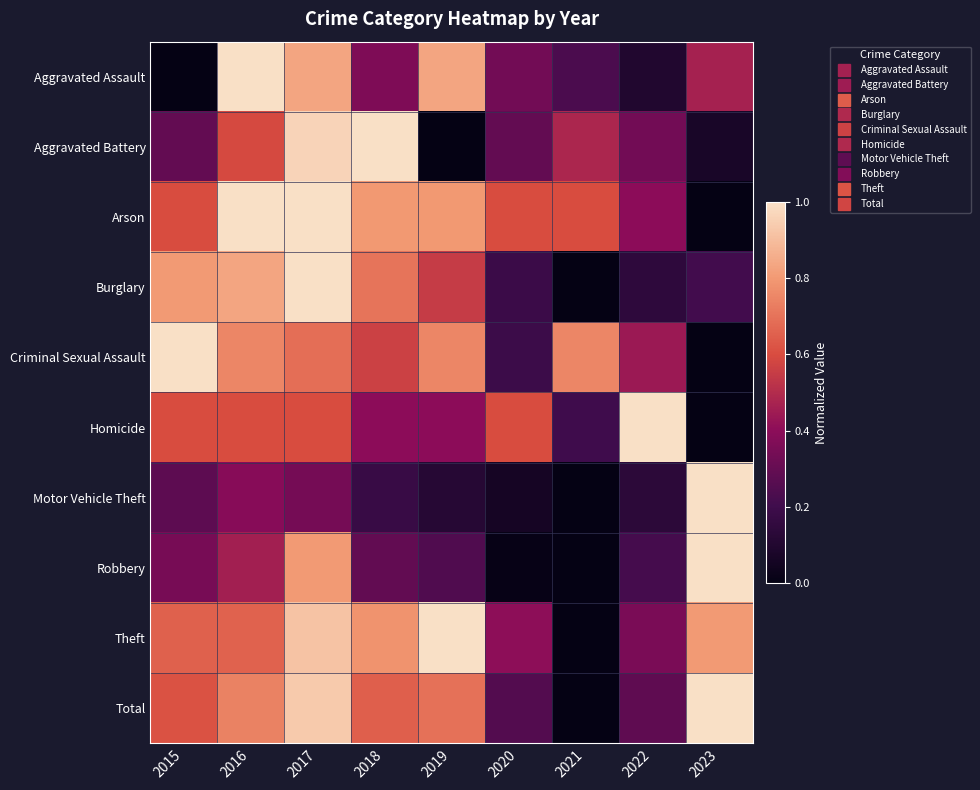

What is the total value across all series at 2015?

5.2